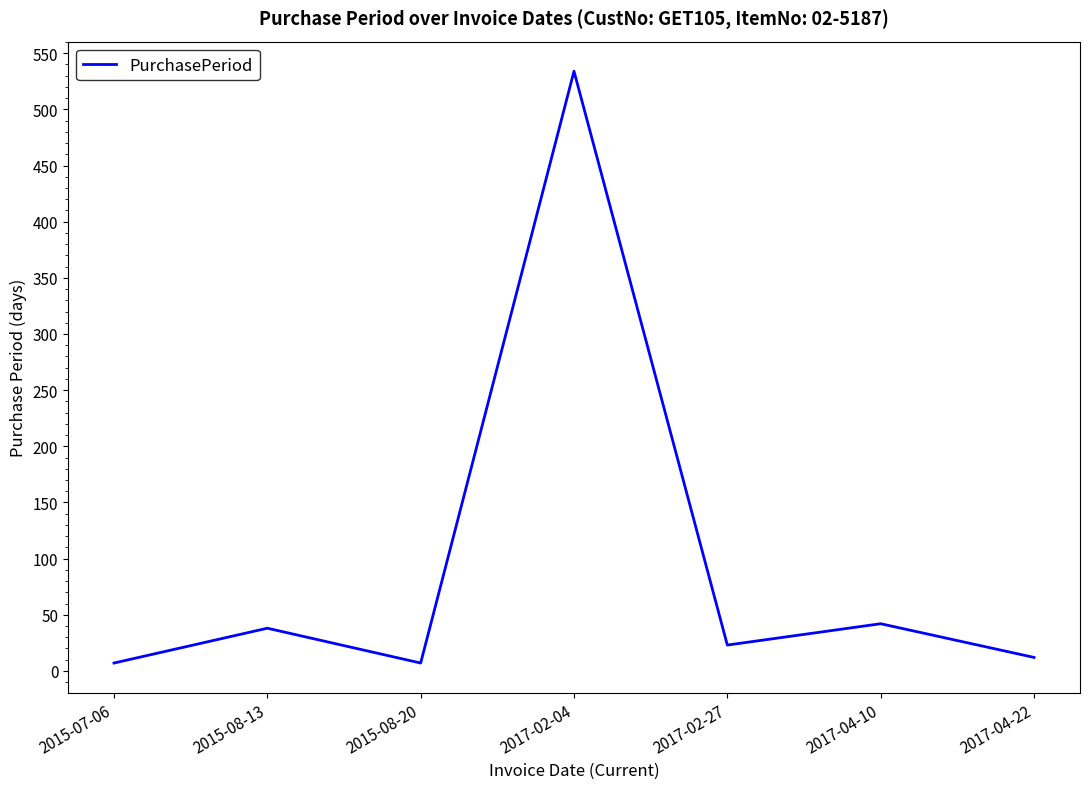

Which has a higher value, 2017-04-10 or 2017-02-04?

2017-02-04